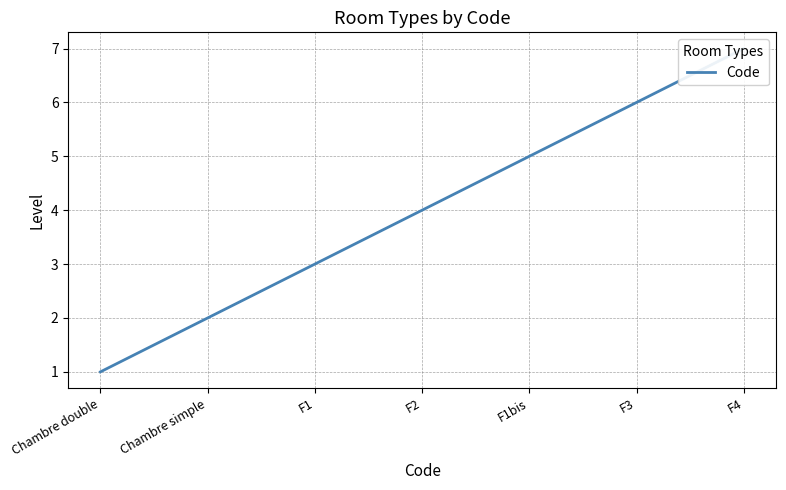

Does the chart display data point markers on the line(s)?

No